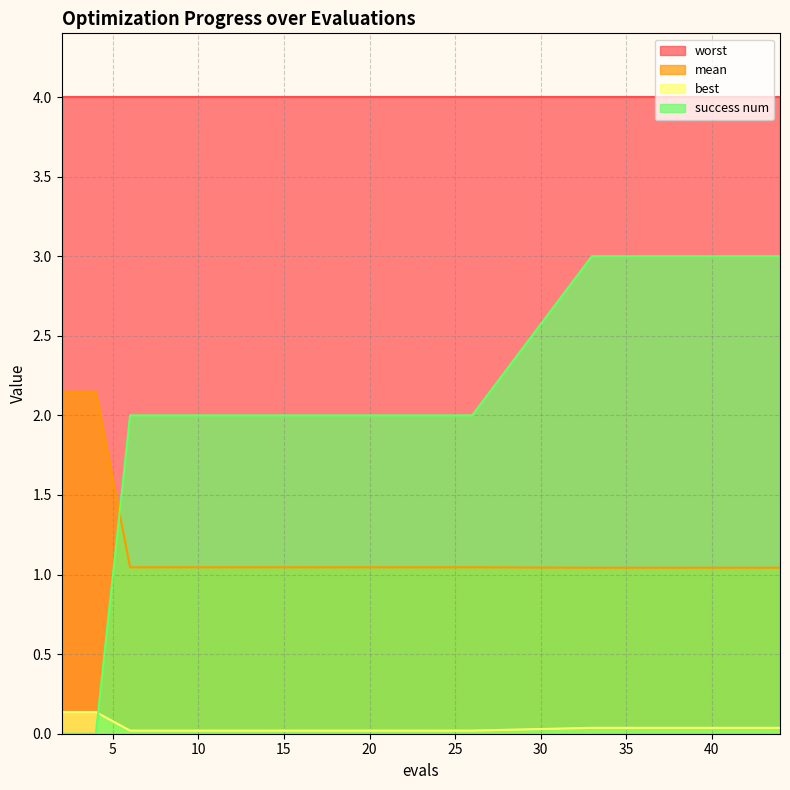

Does the chart have visible grid lines?

Yes